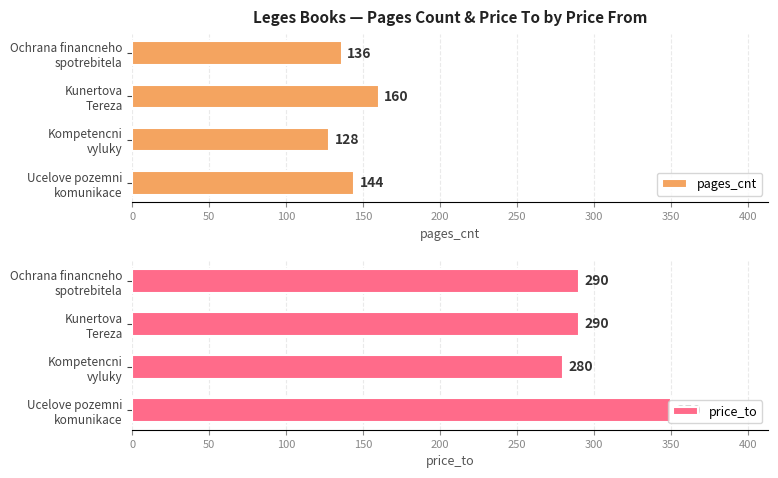

What is the highest value of the pages_cnt series?

160